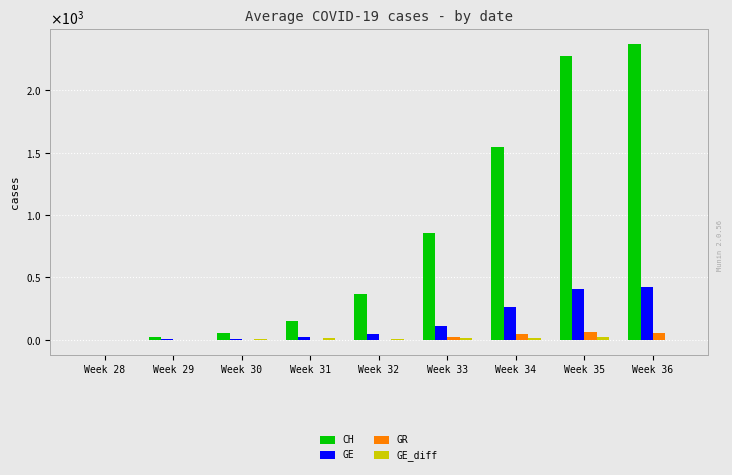

Where does the CH series first go above 368?

Week 33